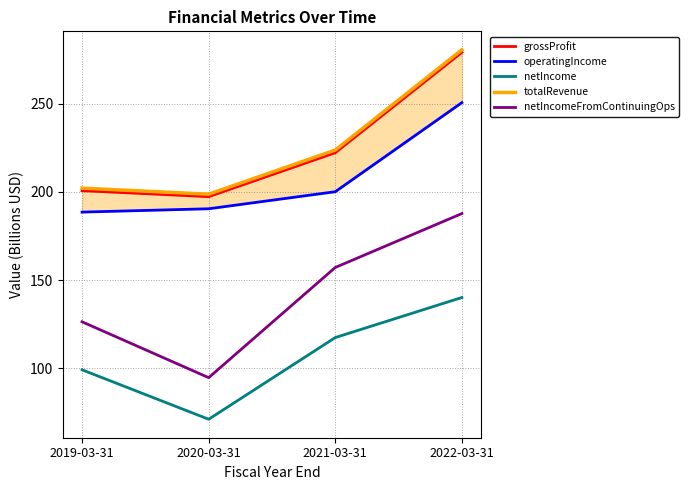

What is the minimum value shown in the chart?

71.2